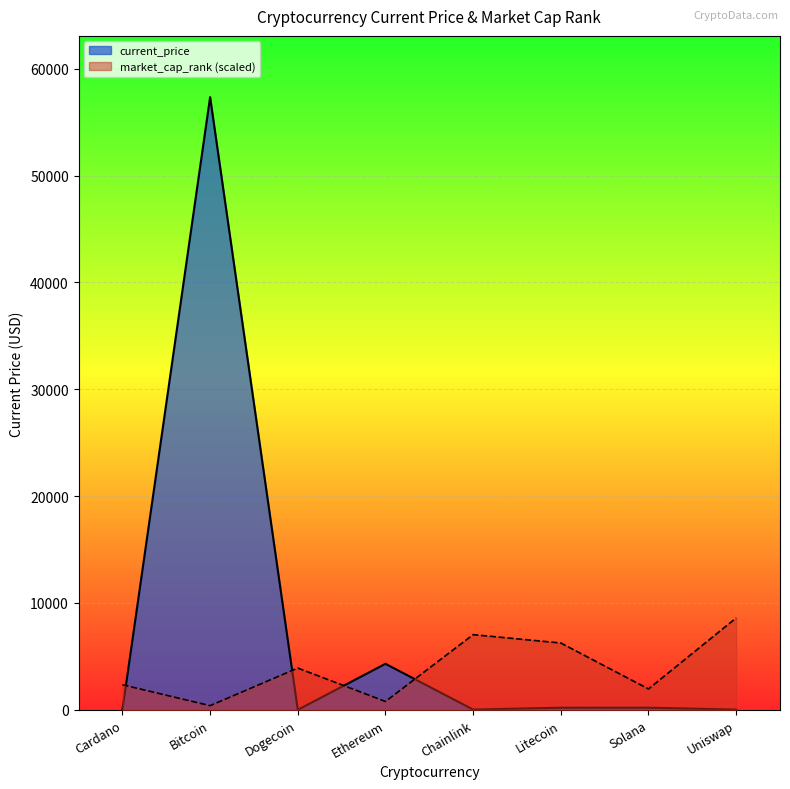

At which category does the chart reach its minimum across all series?

Dogecoin